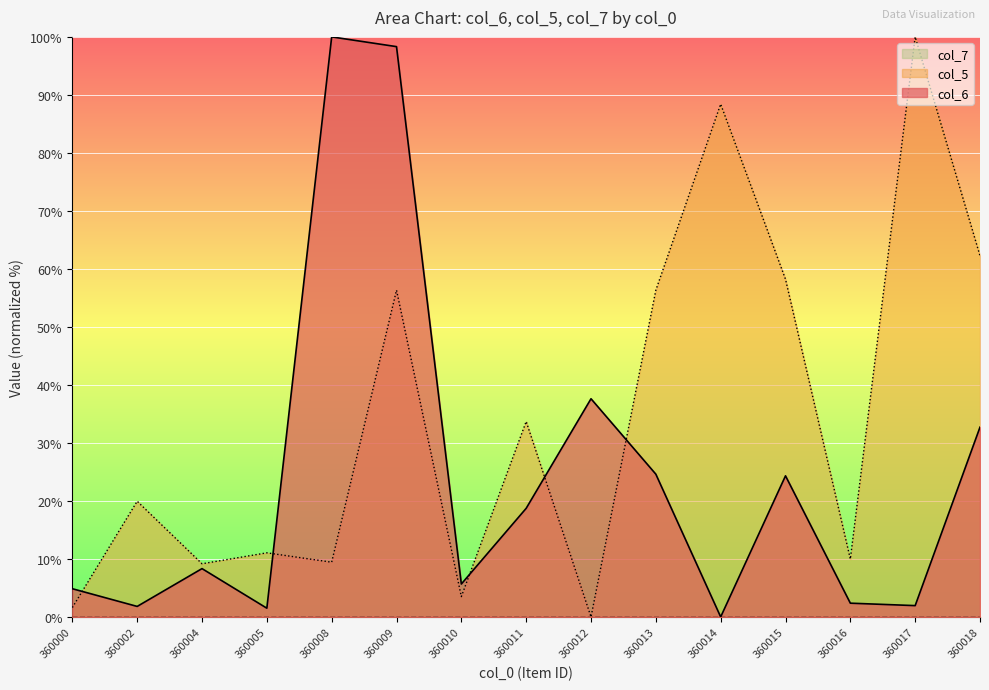

Which series ends up on top after the final intersection of col_5 and col_6?

col_5